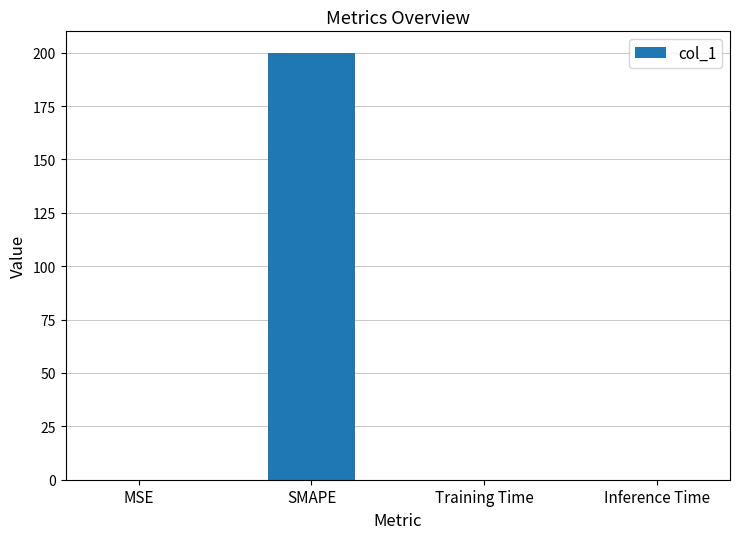

The chart shows a value of 0.0 at Inference Time. True or false?

True